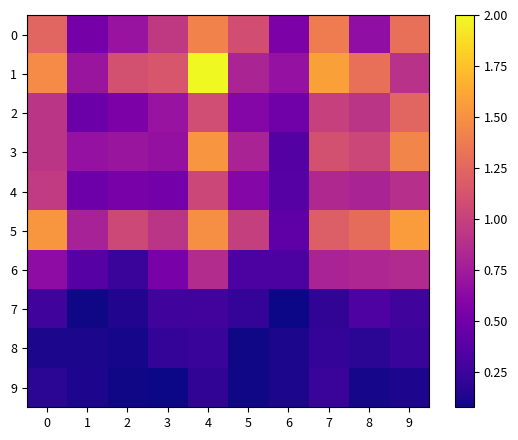

Reading left to right, extract all data points from this chart.

0: 0=1.2	1=0.5	2=0.7	3=0.9	4=1.4	5=1.1	6=0.6	7=1.4	8=0.7	9=1.3
1: 0=1.5	1=0.7	2=1.1	3=1.1	4=2.0	5=0.8	6=0.7	7=1.6	8=1.3	9=0.9
2: 0=0.9	1=0.5	2=0.6	3=0.7	4=1.1	5=0.6	6=0.5	7=1.0	8=0.9	9=1.2
3: 0=0.9	1=0.7	2=0.7	3=0.7	4=1.5	5=0.8	6=0.4	7=1.1	8=1.0	9=1.4
4: 0=1.0	1=0.5	2=0.5	3=0.5	4=1.0	5=0.6	6=0.4	7=0.8	8=0.8	9=0.9
5: 0=1.5	1=0.8	2=1.1	3=0.9	4=1.5	5=1.0	6=0.4	7=1.2	8=1.3	9=1.6
6: 0=0.6	1=0.4	2=0.2	3=0.5	4=0.9	5=0.3	6=0.3	7=0.8	8=0.8	9=0.8
7: 0=0.3	1=0.1	2=0.1	3=0.3	4=0.3	5=0.2	6=0.1	7=0.2	8=0.3	9=0.3
8: 0=0.1	1=0.1	2=0.1	3=0.2	4=0.2	5=0.1	6=0.1	7=0.2	8=0.2	9=0.2
9: 0=0.2	1=0.1	2=0.1	3=0.1	4=0.2	5=0.1	6=0.1	7=0.2	8=0.1	9=0.1